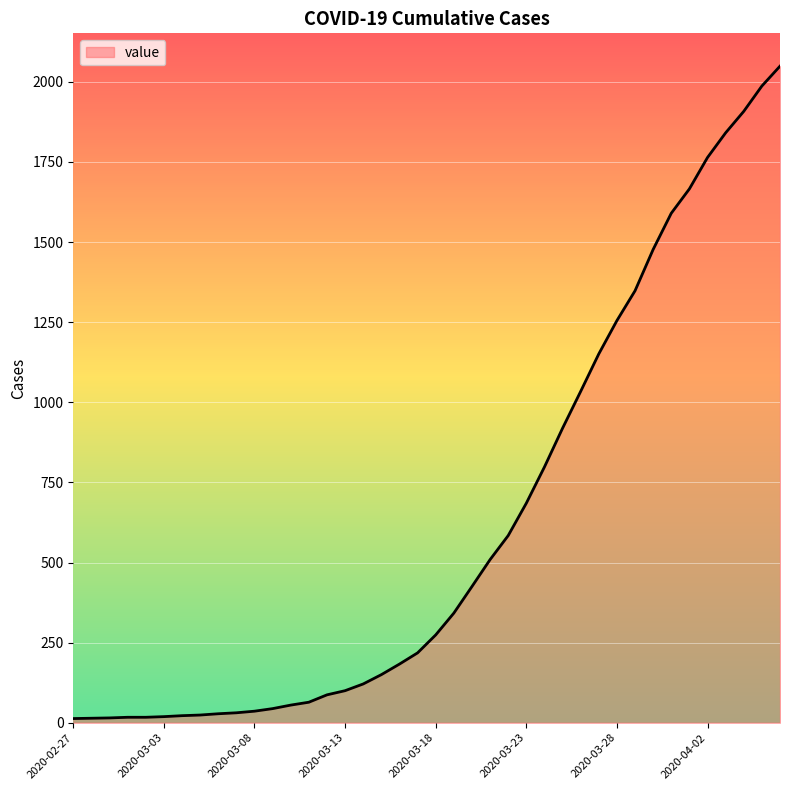

What is the greatest value displayed?

2049